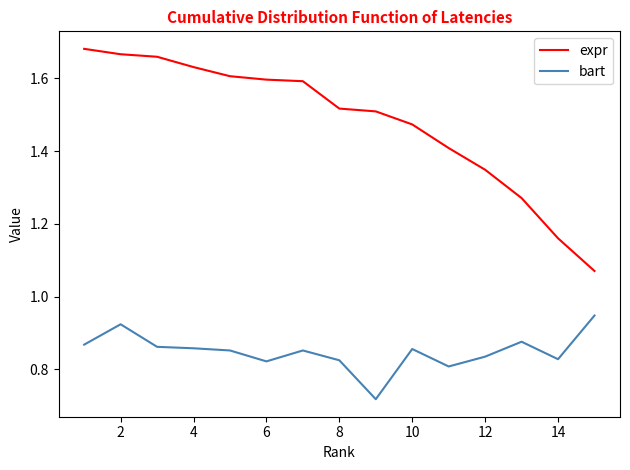

What is the sum of all bart values?

12.7